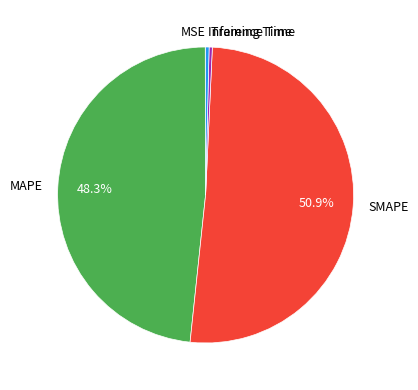

What percentage is NOT represented by MAPE?

51.7%